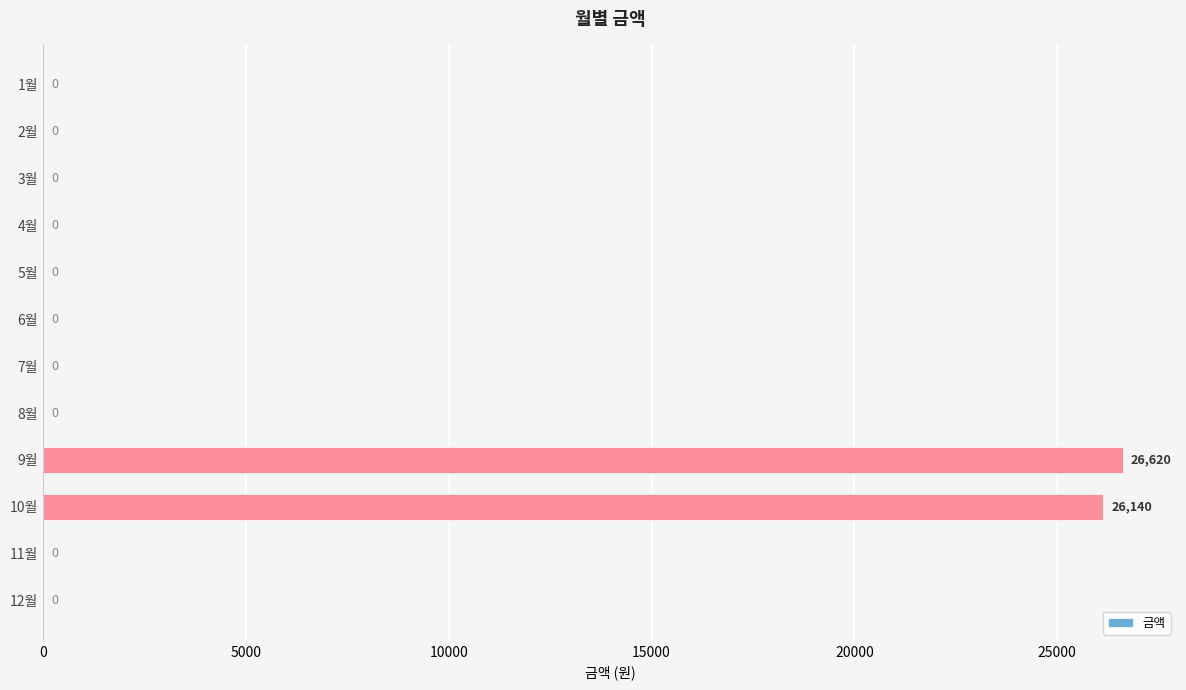

Is it true that the value at 2월 is 8668?

False